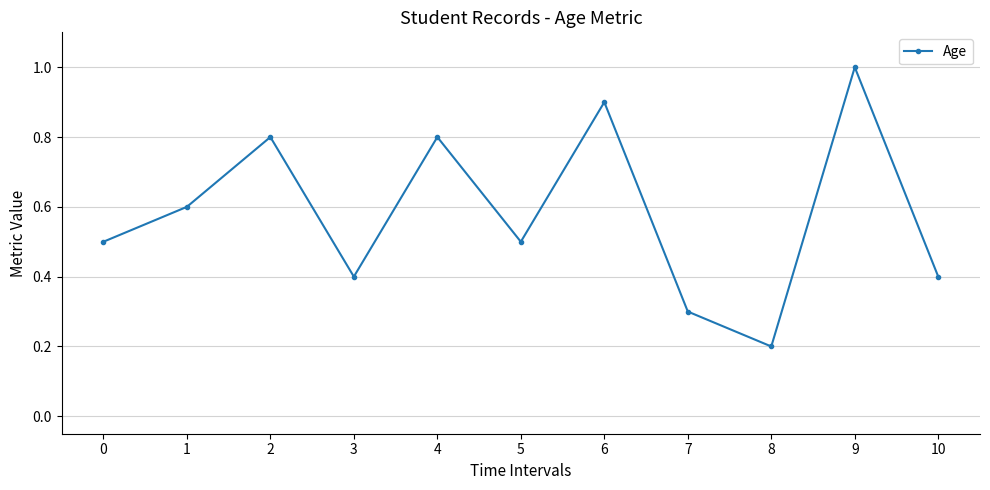

True or false: there are more than 0 points higher than both neighbors.

True